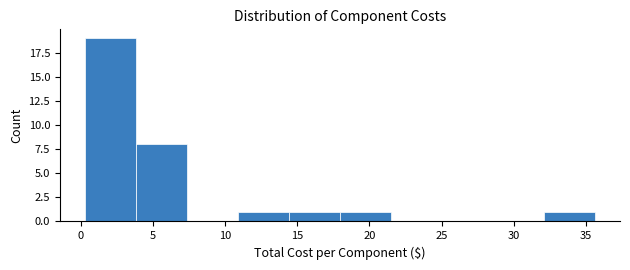

What is the height of the bar covering 14.5 to 18.0 on the x-axis? Neither the bar edges nor the heights are printed on the chart, so give them approximately, as read against the axes.

1